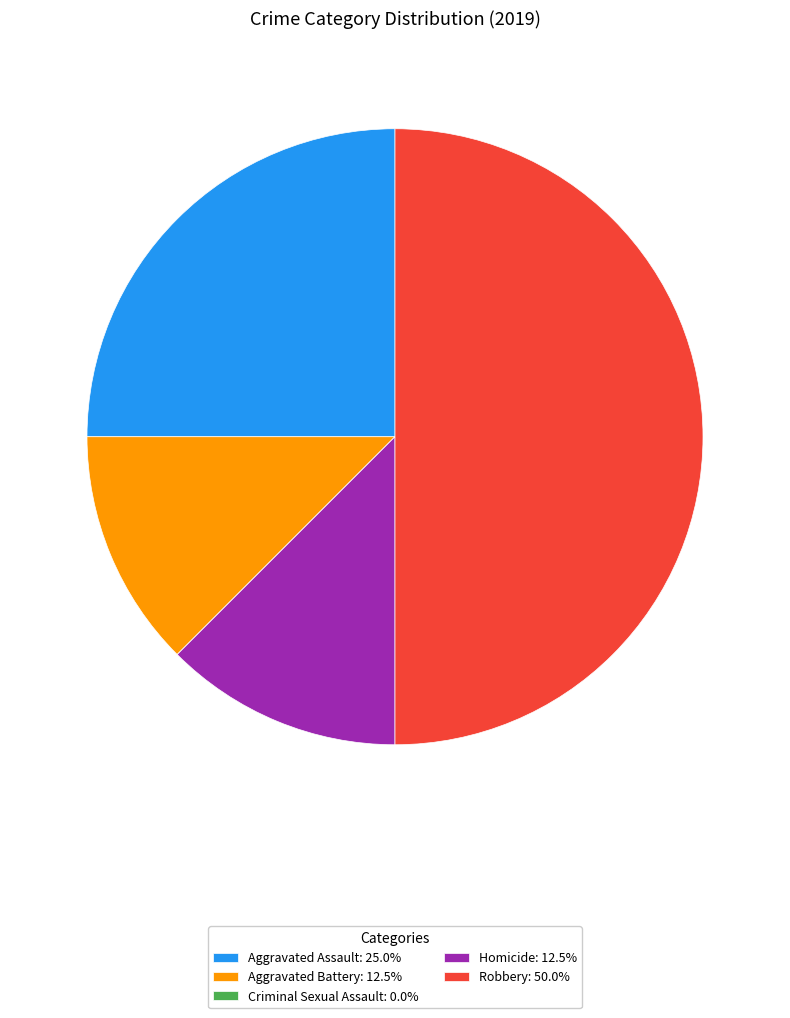

Is Aggravated Assault: 25.0% the majority of the pie?

No